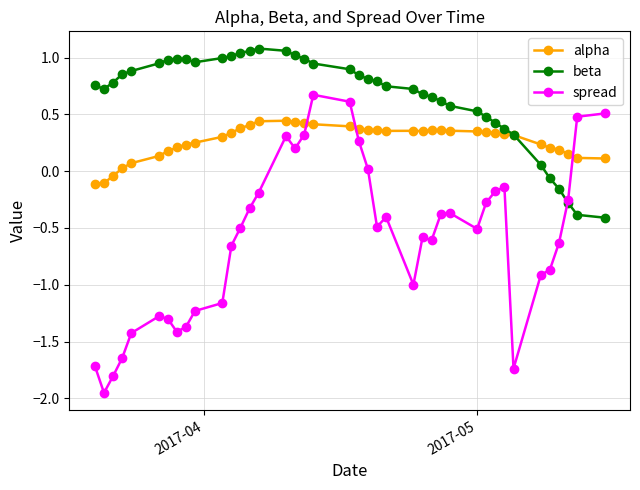

Which series has the largest total across all categories?

beta